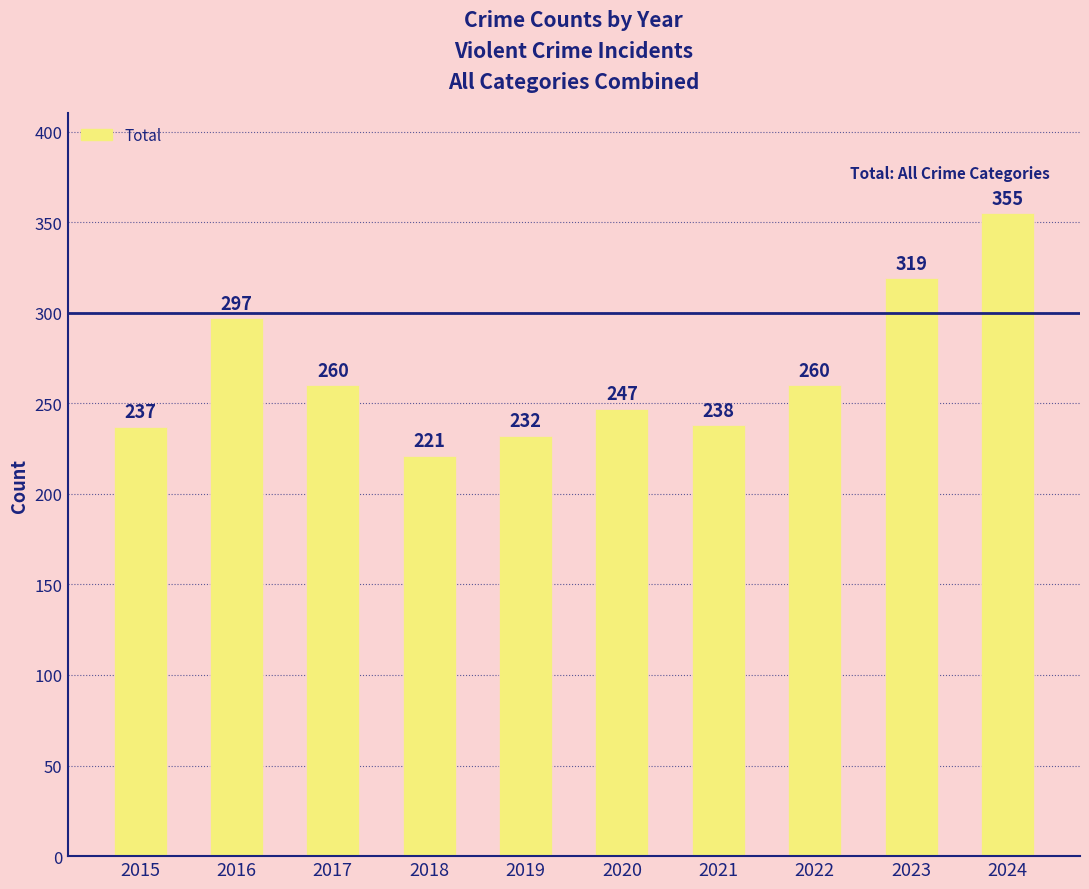

Reading right to left, list all the values displayed in this chart.

2024=355	2023=319	2022=260	2021=238	2020=247	2019=232	2018=221	2017=260	2016=297	2015=237